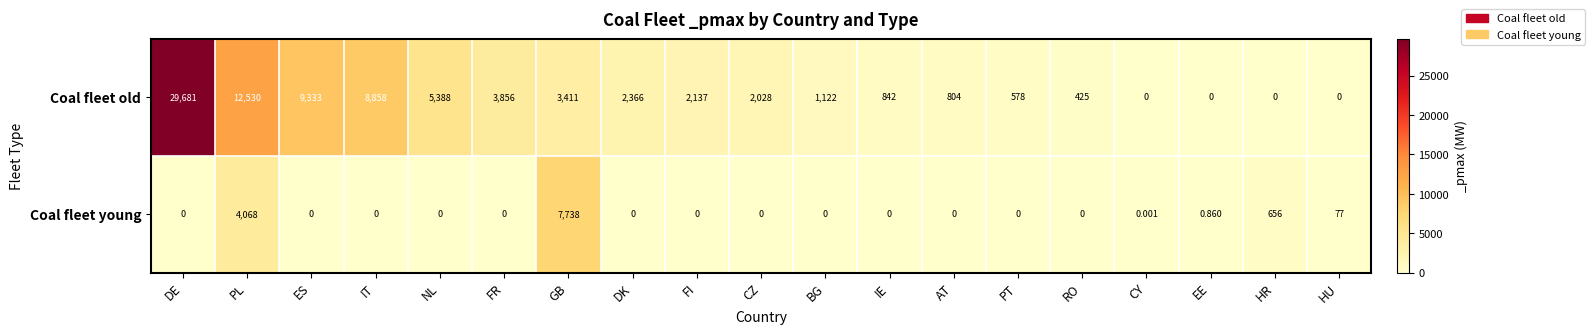

Where does the Coal fleet old series first go above 2028?

DE